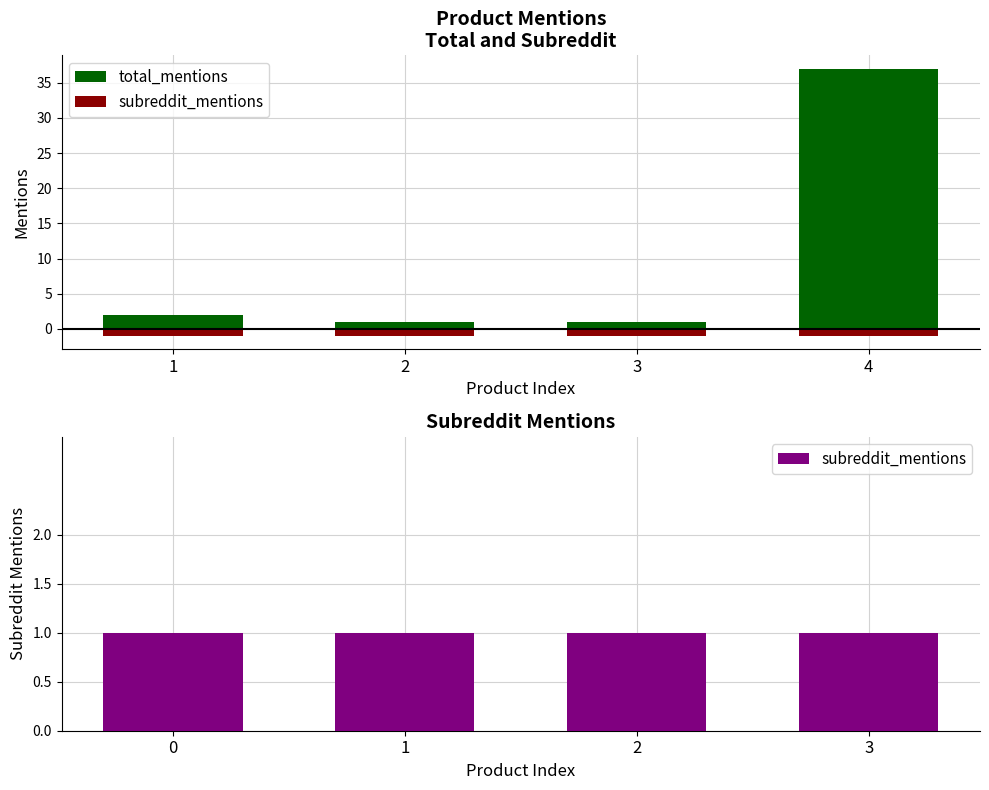

How many groups of bars are there?

4